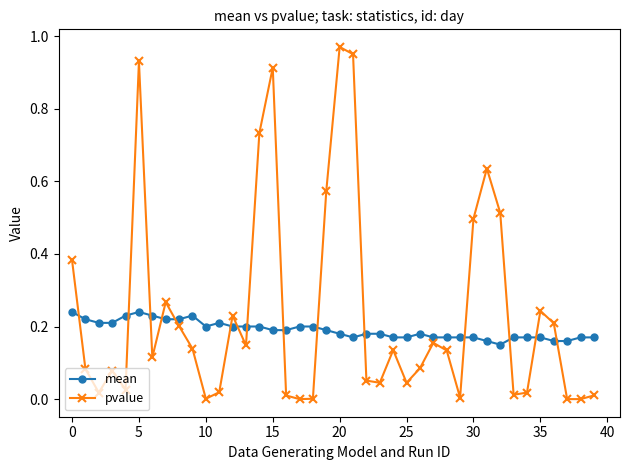

What is the sum of all pvalue values?

9.6